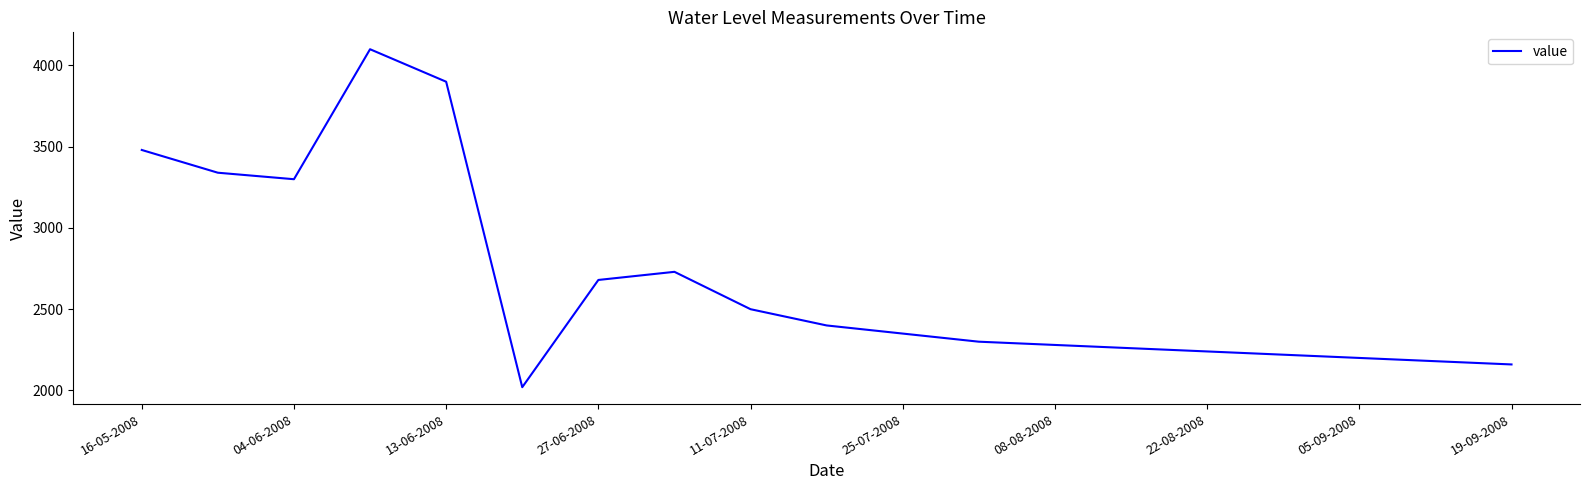

What is the minimum value shown in the chart?

2020